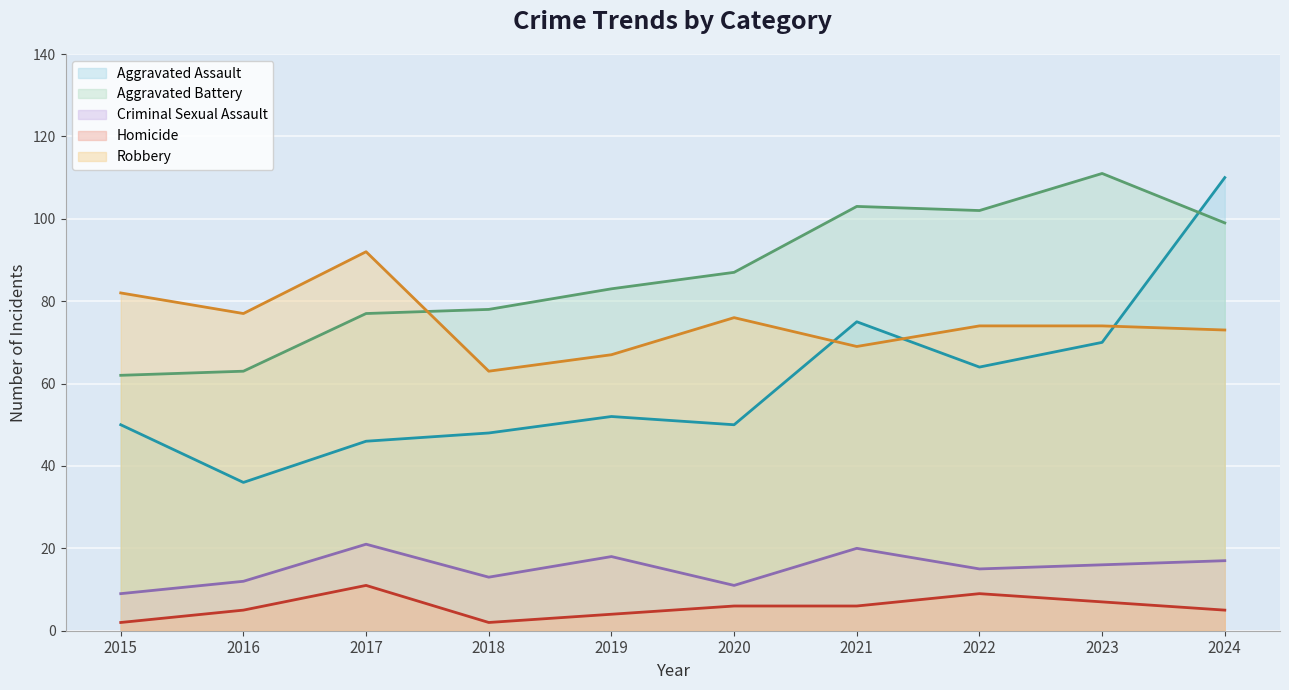

At which label is Robbery closest to 77?

2016